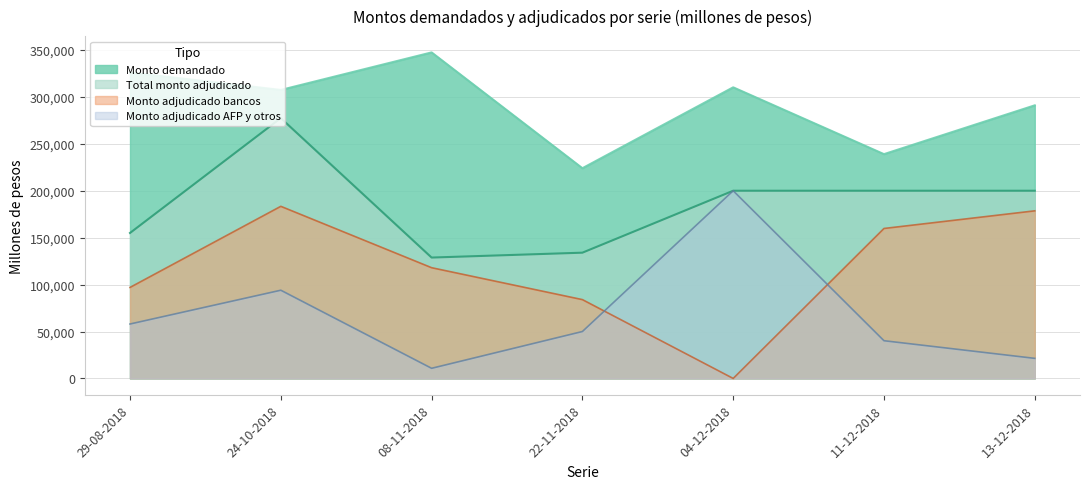

List the series in order of their peak value, lowest first.

Monto adjudicado bancos, Monto adjudicado AFP y otros, Total monto adjudicado, Monto demandado